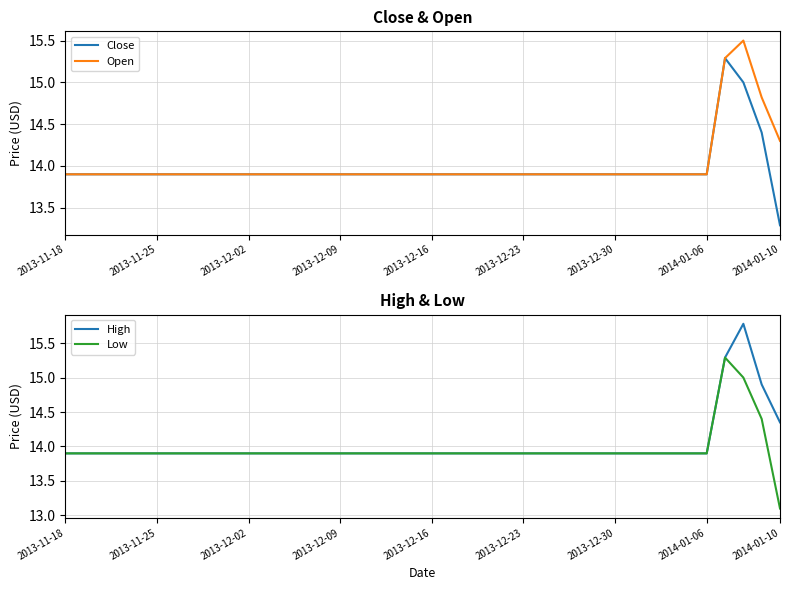

What is the lowest value of the High series?

13.9